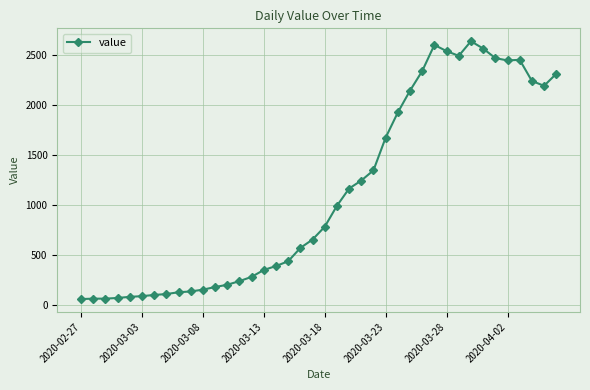

What is the difference between the second highest and minimum values?

2541